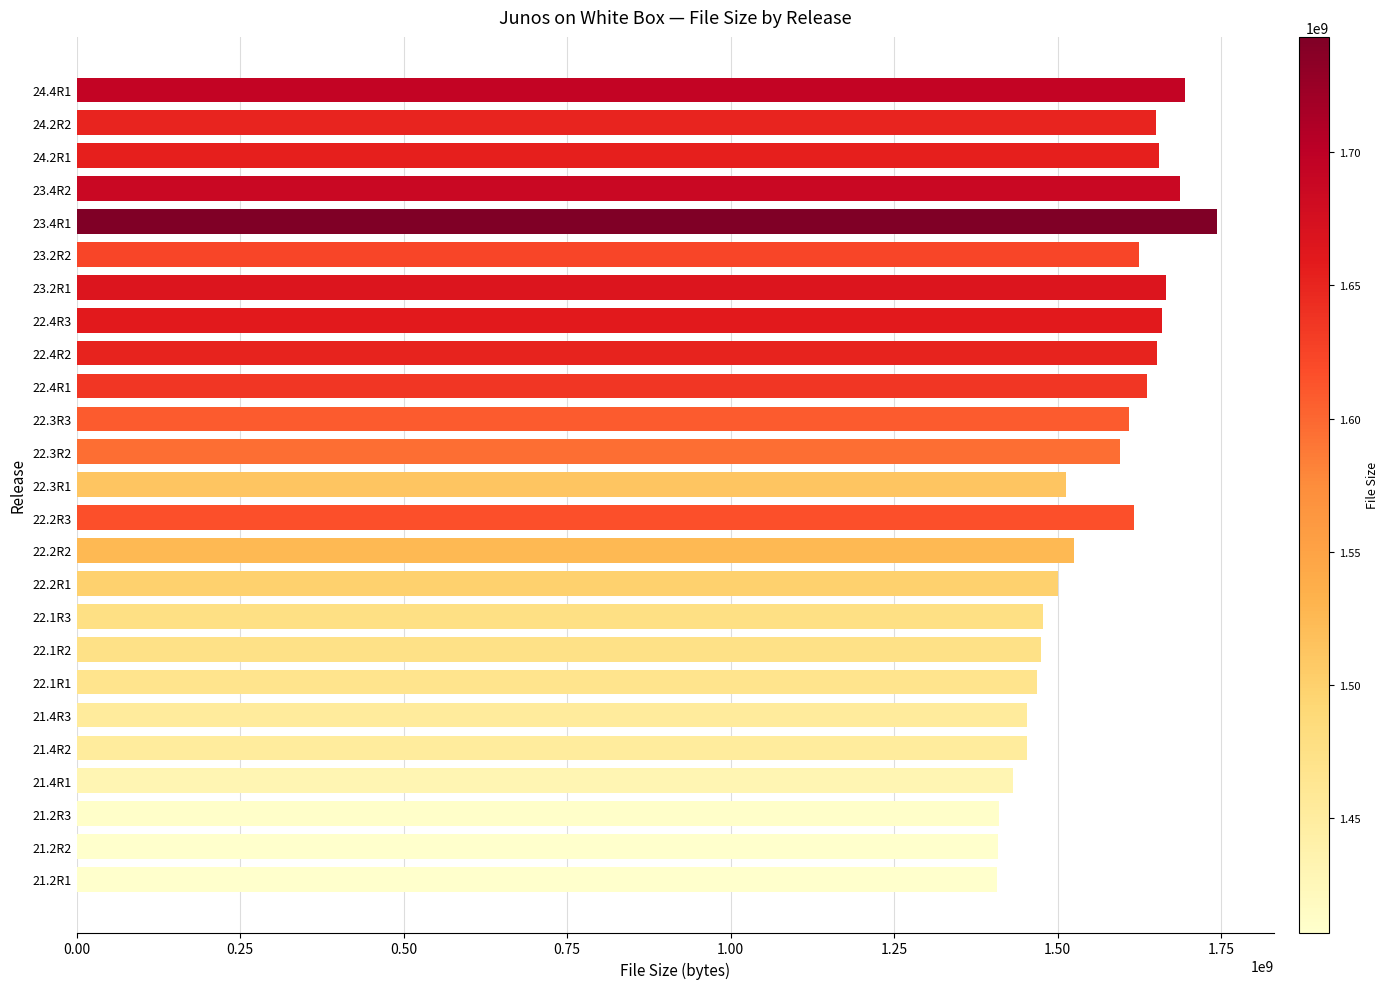

Which has a higher value, 22.1R3 or 21.2R3?

22.1R3